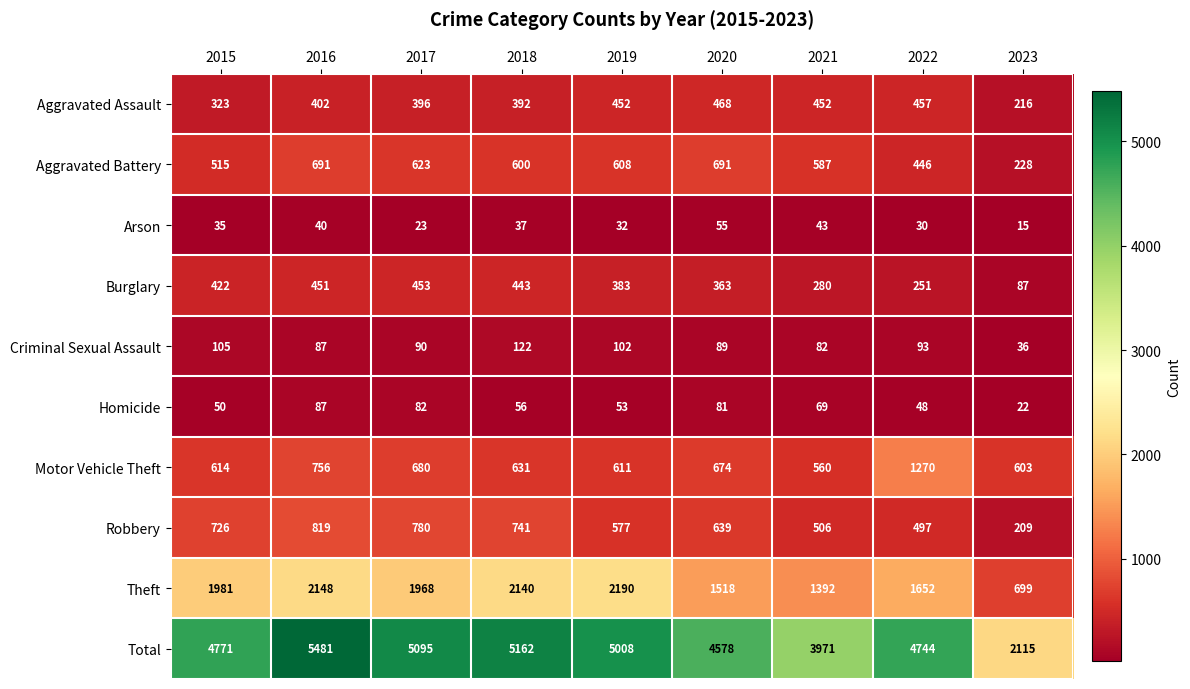

What is the total value across all series at 2023?

4230